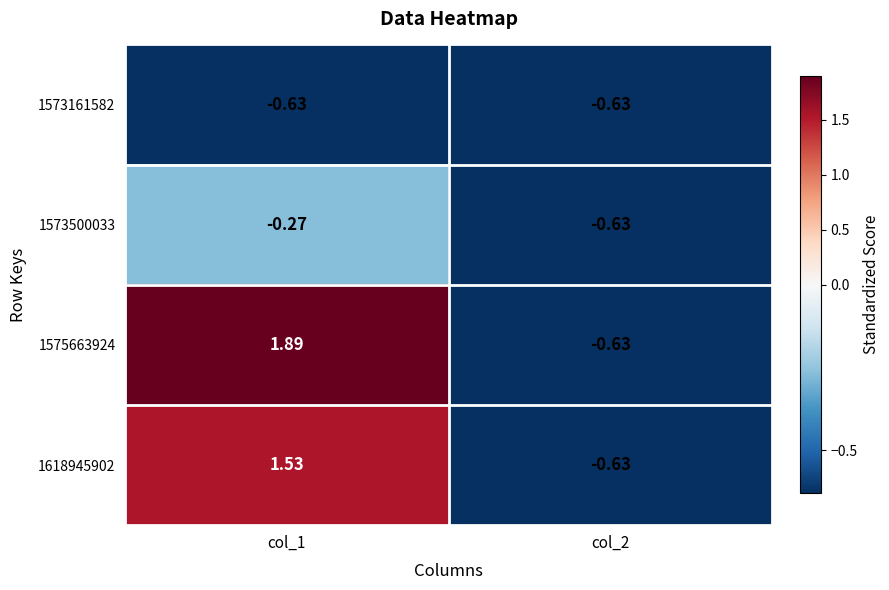

Is the value of 1575663924 at col_1 greater than the value of 1573161582 at col_2?

Yes